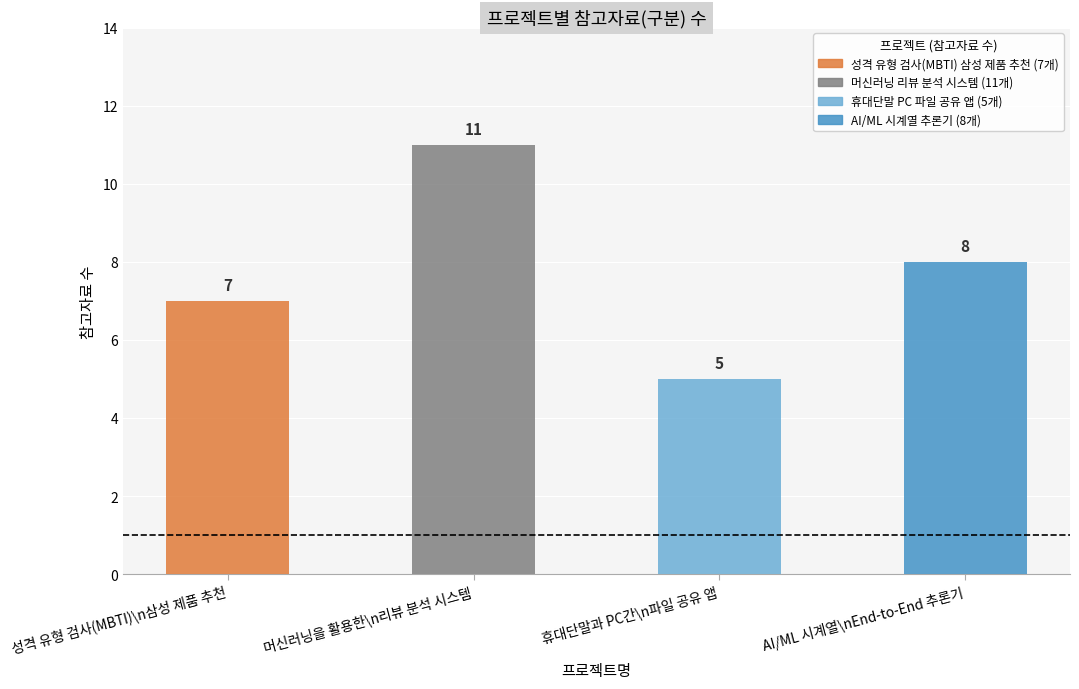

Is it true that the value at 성격 유형 검사(MBTI)를 이용한 삼성 제품 추천 is 7?

True